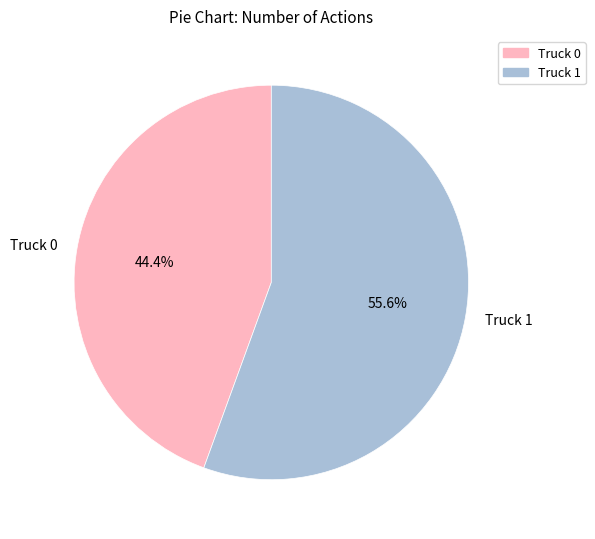

To the nearest percent, what portion does Truck 0 represent?

44%